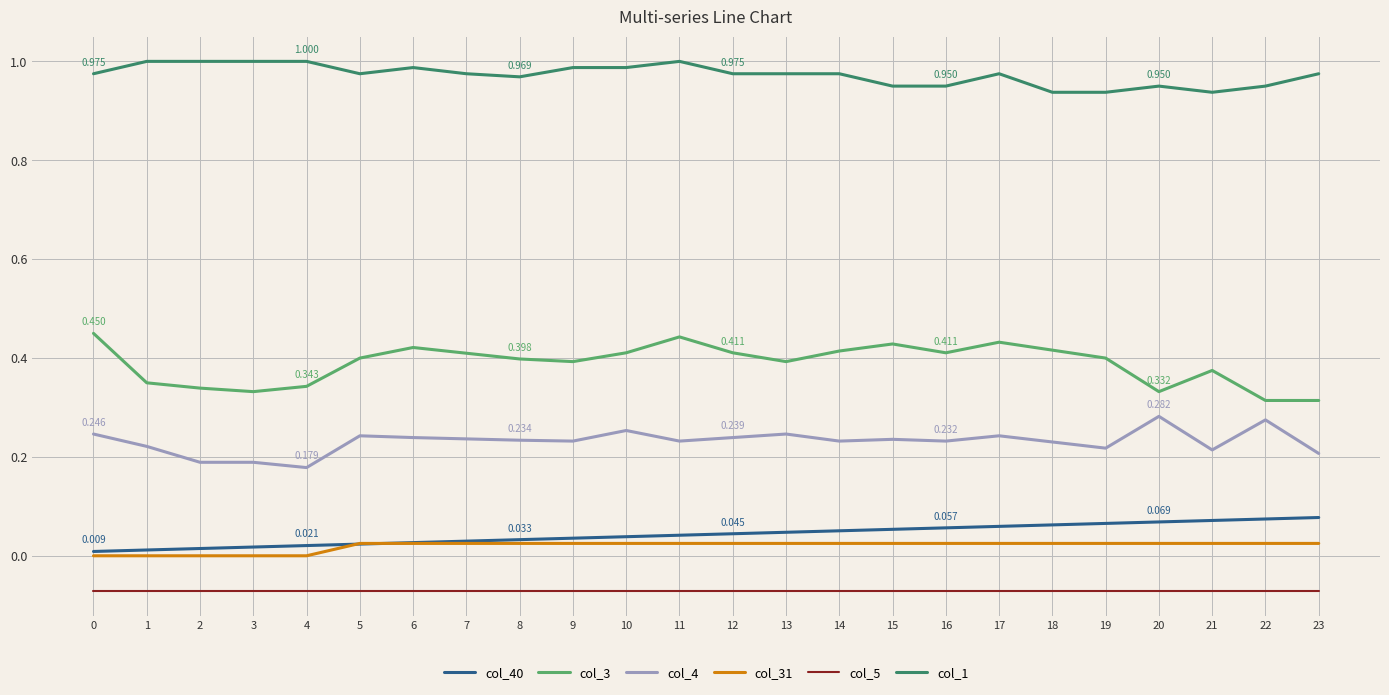

Is the value of col_40 at 15 greater than the value of col_3 at 22?

No